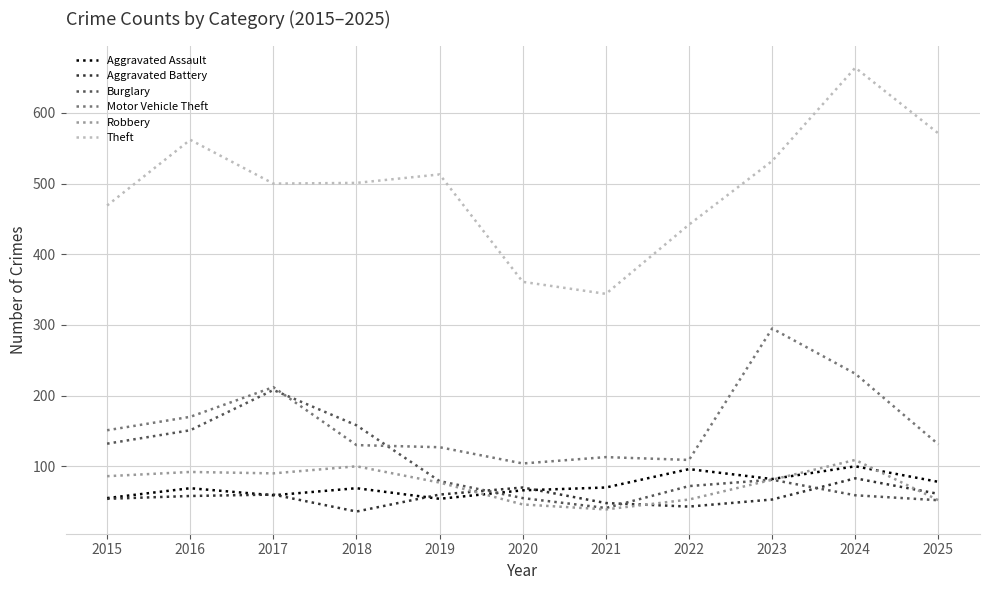

Which category has the highest value across all series?

2024